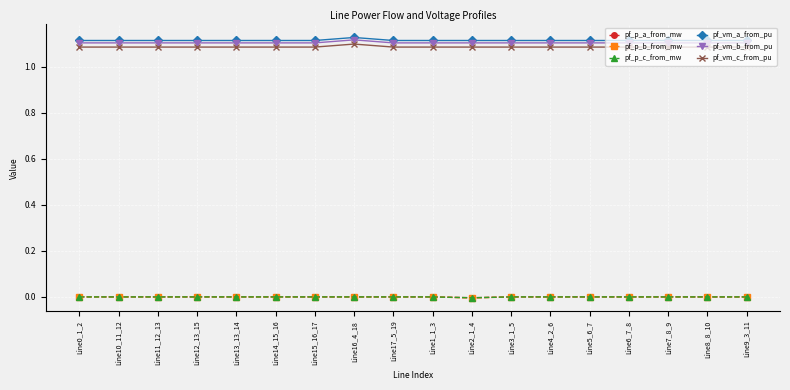

True or false: pf_vm_c_from_pu and pf_p_a_from_mw intersect in this chart.

False